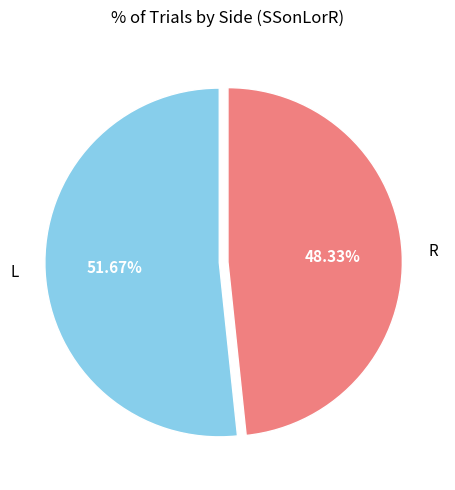

What percentage is the R slice, to the nearest percent?

48%